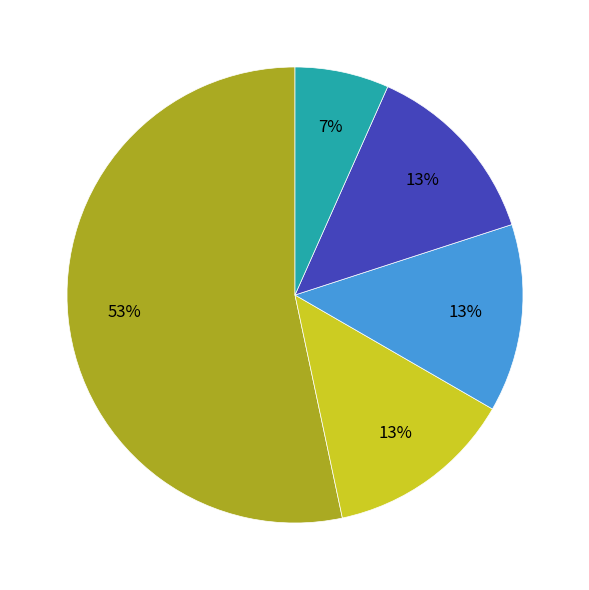

How many segments does this pie chart have?

5